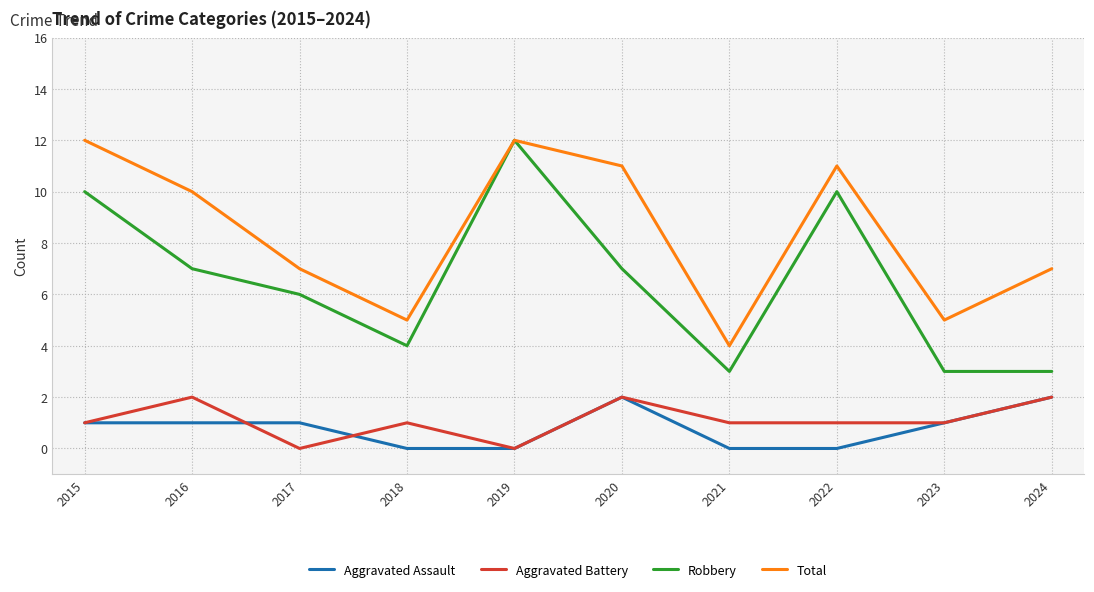

True or false: Total has a value of 12 at 2019.

True